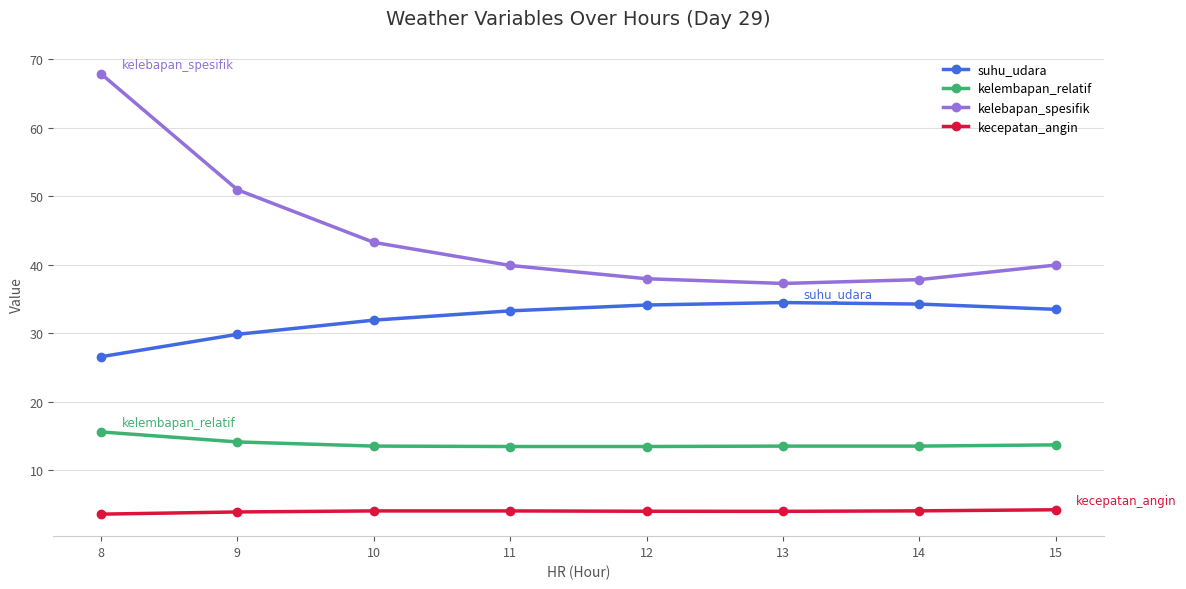

List the series in order of their peak value, highest first.

kelebapan_spesifik, suhu_udara, kelembapan_relatif, kecepatan_angin